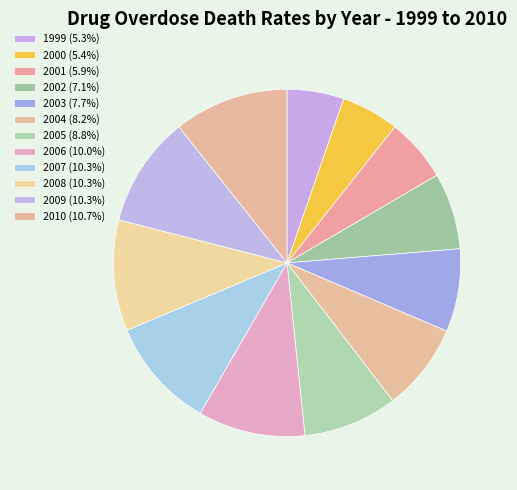

How many segments does this pie chart have?

12